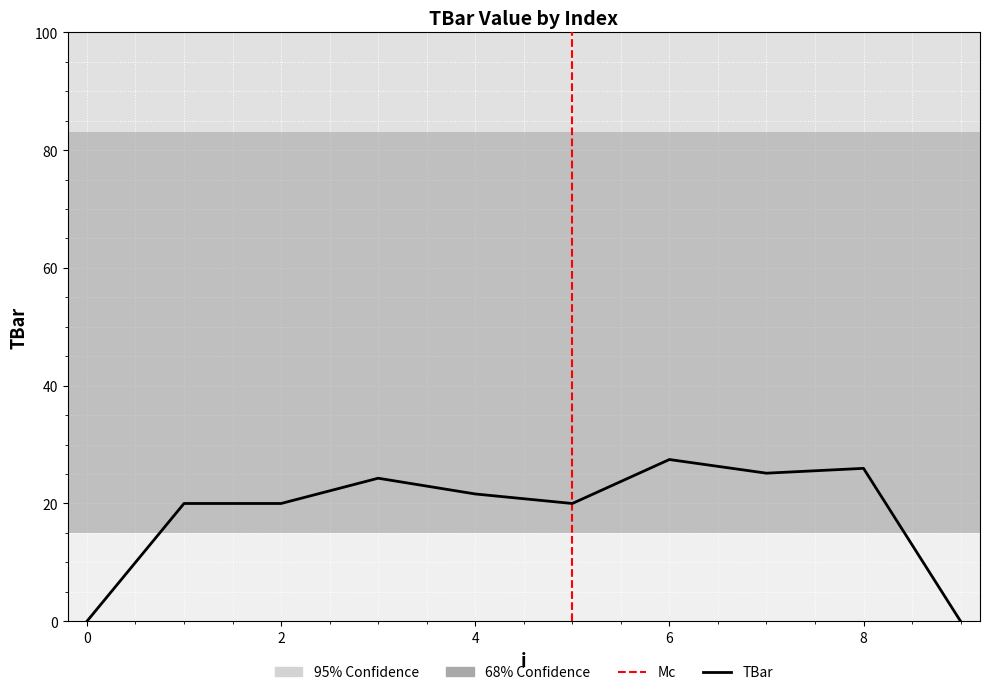

How many lines are shown in the chart?

1